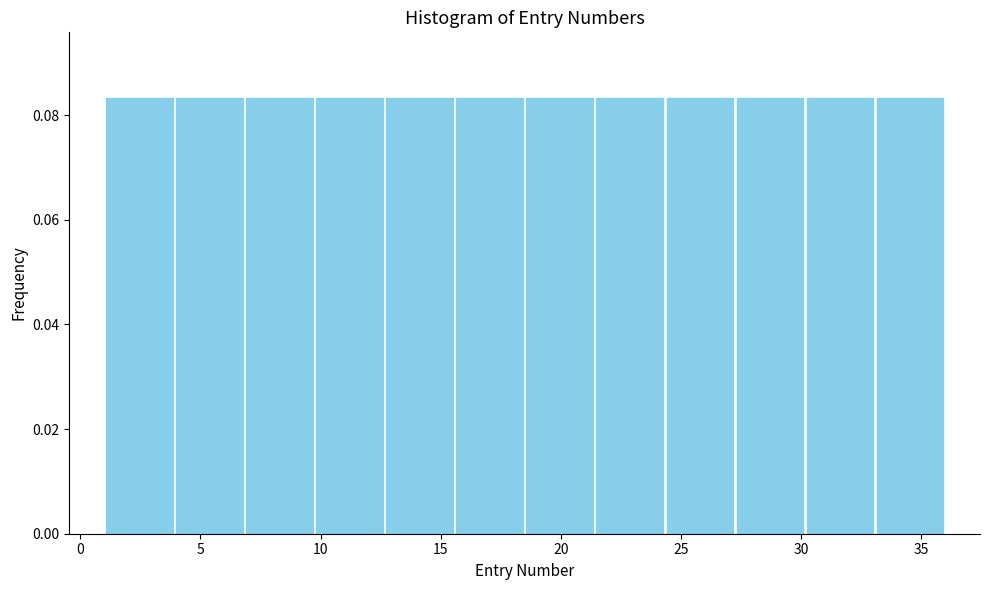

Reading left to right, list every bar in this chart as the range it spans on the x-axis followed by its height. Neither the bar edges nor the heights are printed on the chart, so give them approximately, as read against the axes.

1.0 to 4.0: 0.084
4.0 to 7.0: 0.084
7.0 to 10.0: 0.084
10.0 to 12.5: 0.084
12.5 to 15.5: 0.084
15.5 to 18.5: 0.084
18.5 to 21.5: 0.084
21.5 to 24.5: 0.084
24.5 to 27.5: 0.084
27.5 to 30.0: 0.084
30.0 to 33.0: 0.084
33.0 to 36.0: 0.084